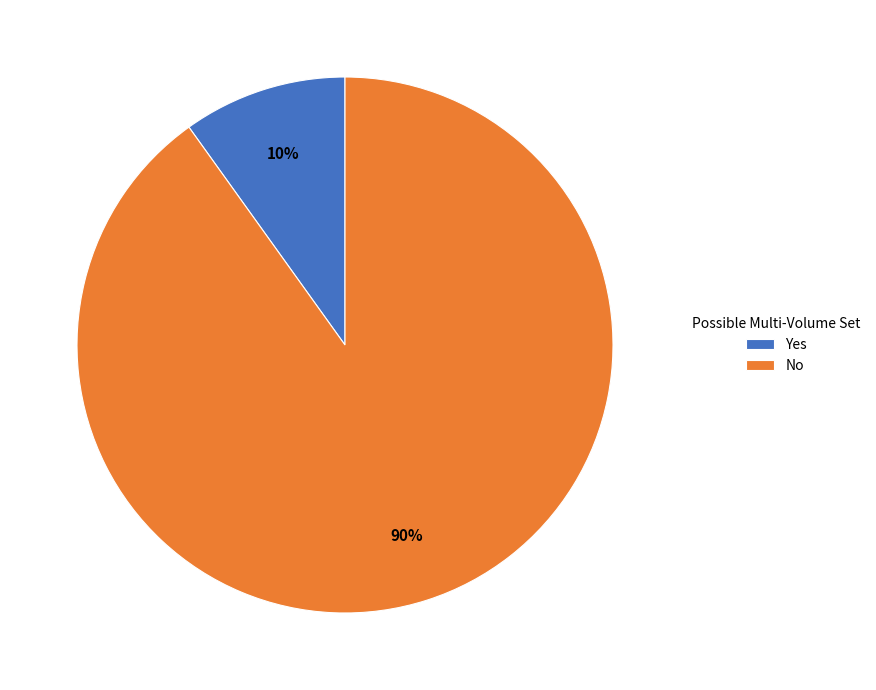

Count the number of slices in the pie.

2